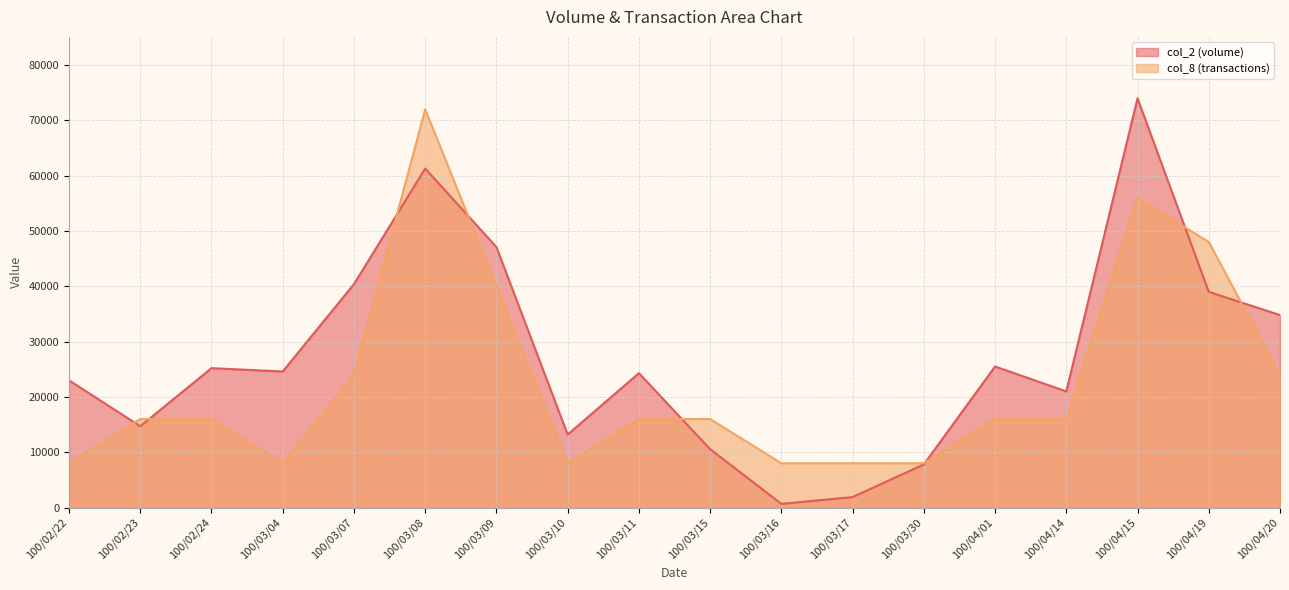

What is the sum of the col_2 values at 100/03/08 and 100/02/24?

86500